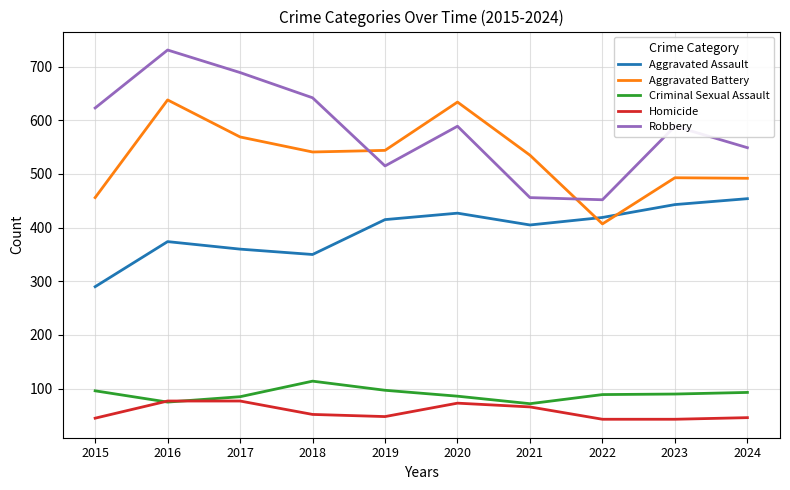

What is the sum of the Homicide values at 2016 and 2022?

120